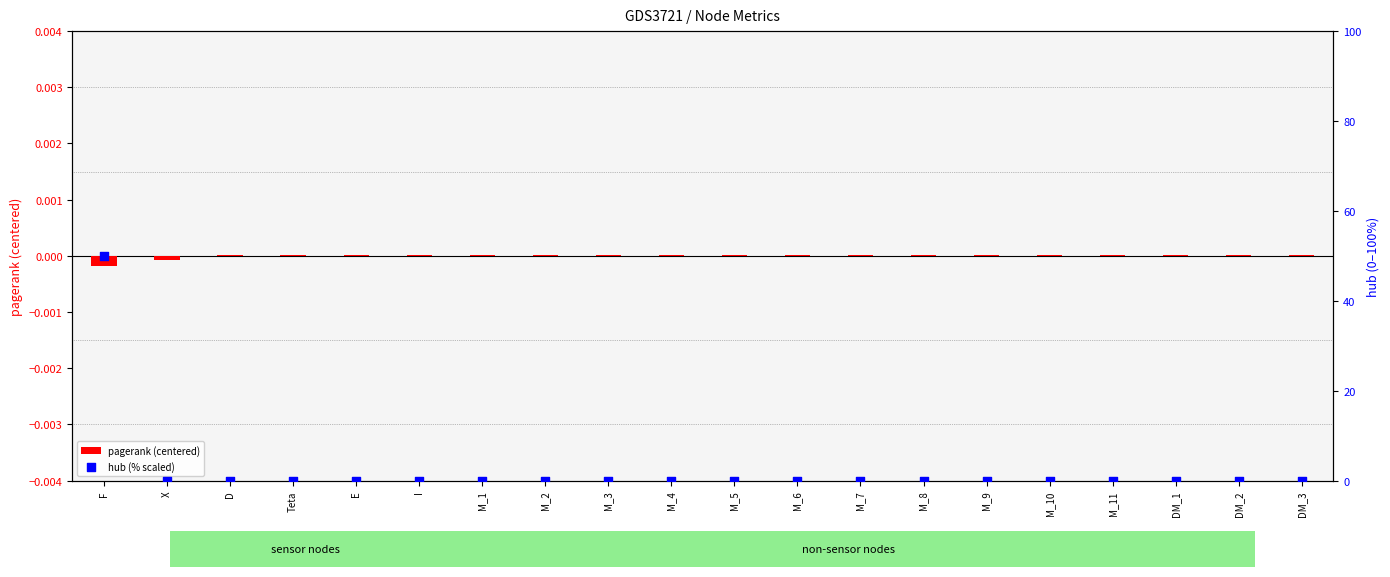

Which series has the largest total across all categories?

hub (% scaled)